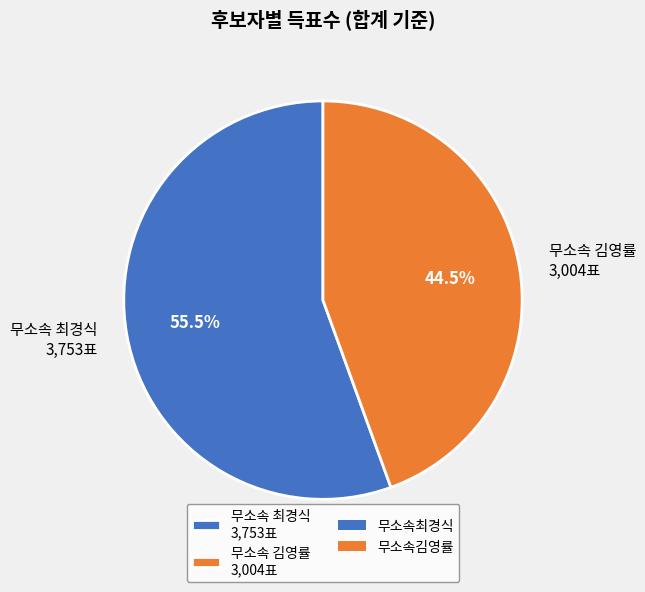

Rank the categories by value from highest to lowest.

무소속 최경식 3,753표, 무소속 김영률 3,004표